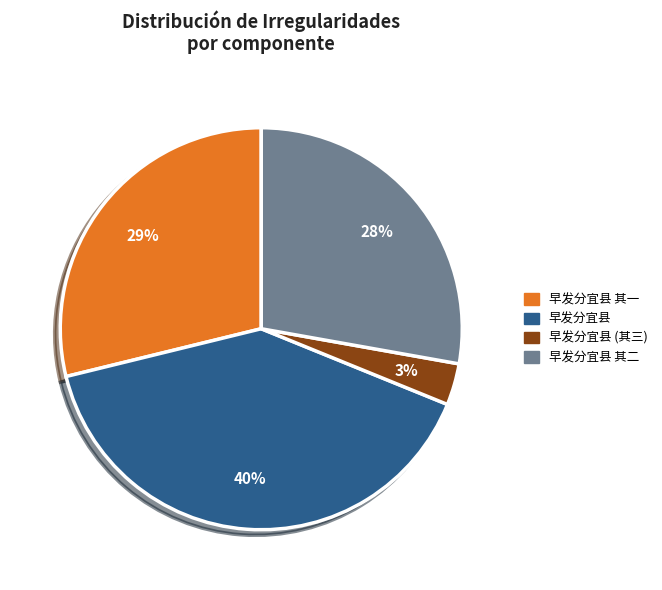

The 早发分宜县 其一 slice represents 29% of the pie. True or false?

True